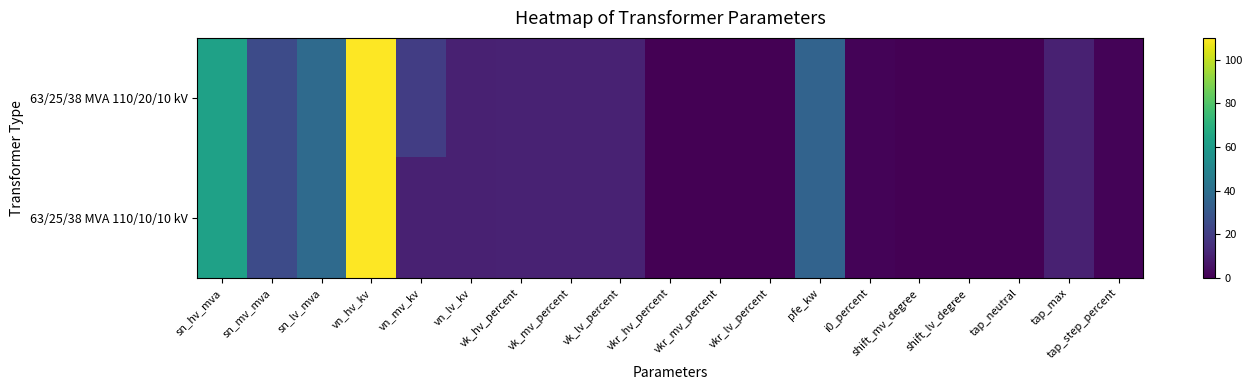

Rank the series by their average value, from lowest to highest.

63/25/38 MVA 110/10/10 kV, 63/25/38 MVA 110/20/10 kV